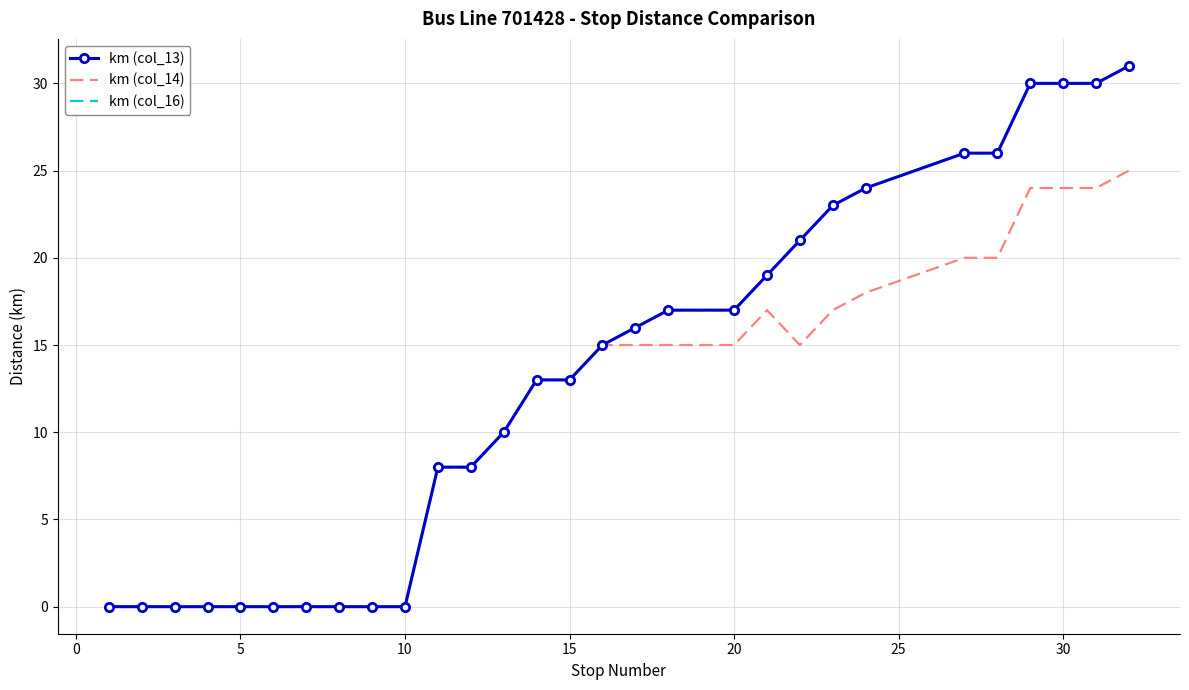

Reading left to right, transcribe all the data shown in this chart.

km (col_13): 0	0	0	0	0	0	0	0	0	0	8	8	10	13	13	15	16	17	17	19	21	23	24	26	26	30	30	30	31
km (col_14): 0	0	0	0	0	0	0	0	0	0	8	8	10	13	13	15	15	15	15	17	15	17	18	20	20	24	24	24	25
km (col_16): 0	0	0	0	0	0	0	0	0	0	8	8	10	13	13	15	16	17	17	19	21	23	24	26	26	30	30	30	31